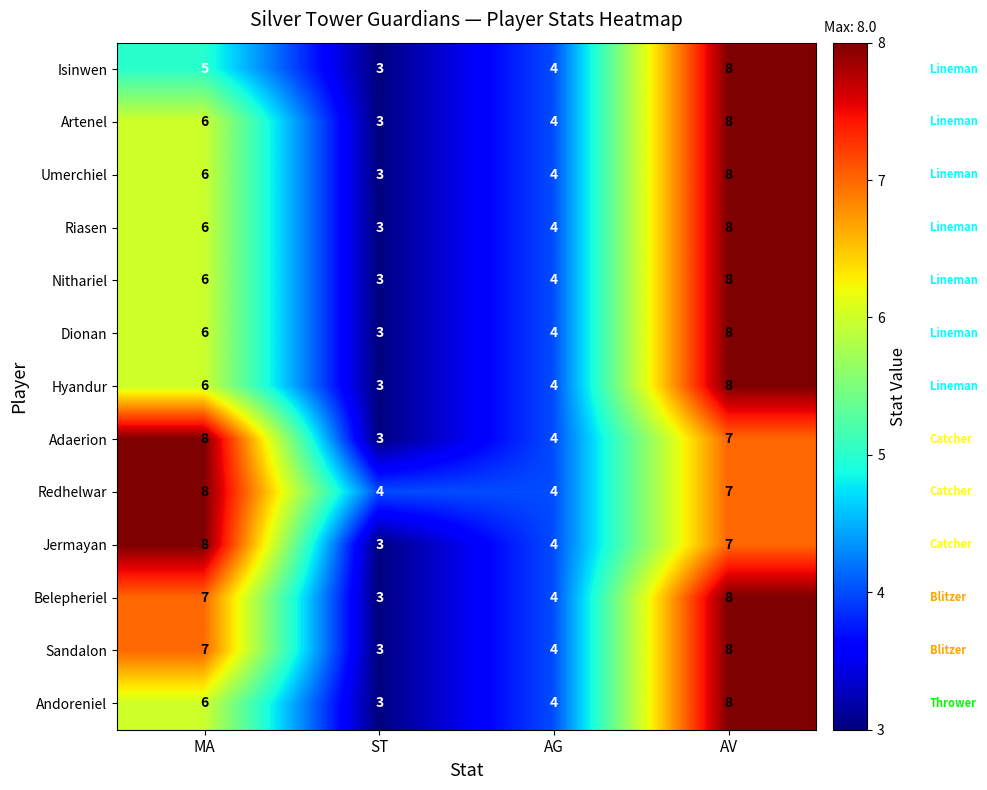

How many Artenel values are between 4 and 8?

3